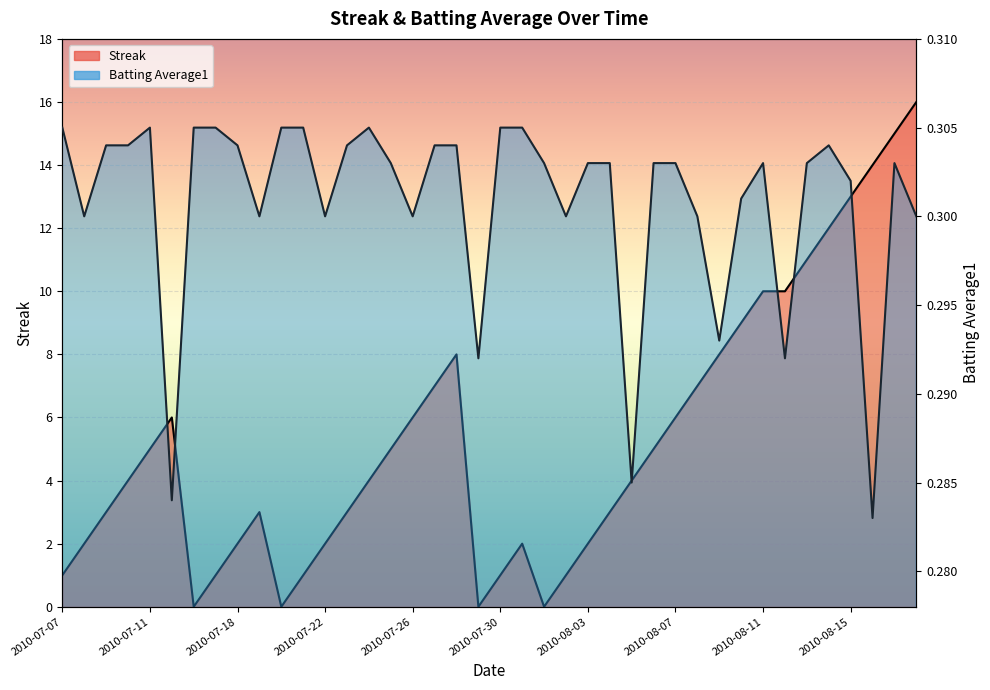

Rank the series by their maximum value, from highest to lowest.

Streak, Batting Average1